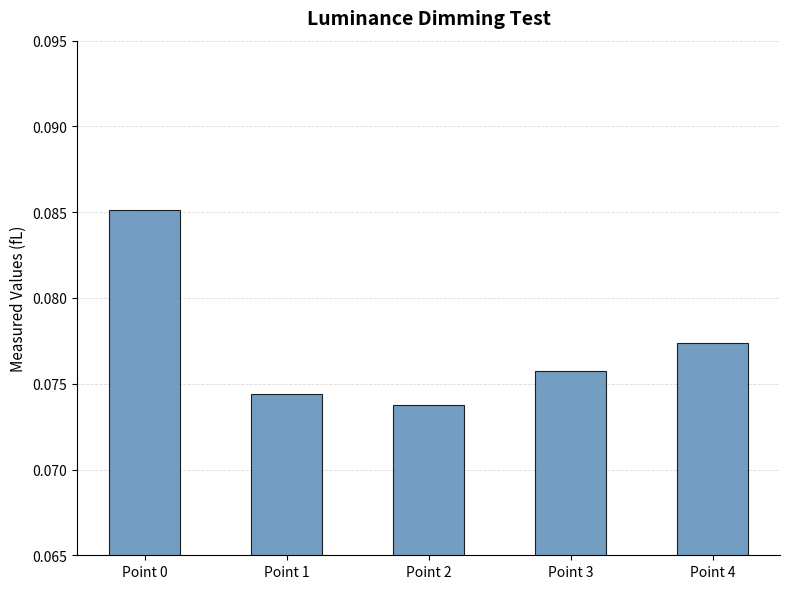

Between Point 1 and Point 4, which is larger?

Point 4